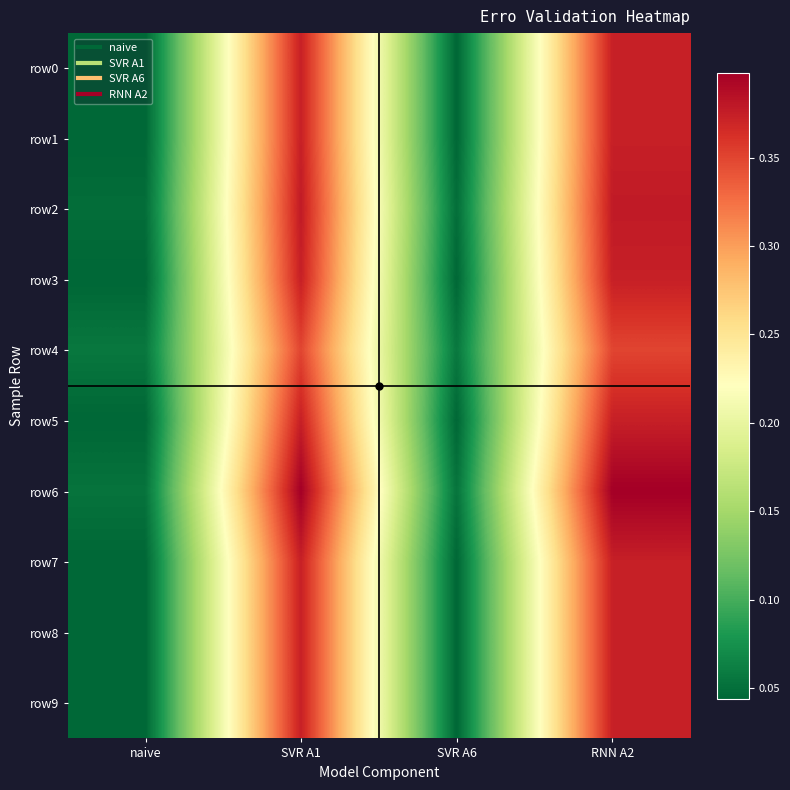

Which has a higher value, SVR A6 or naive?

SVR A6